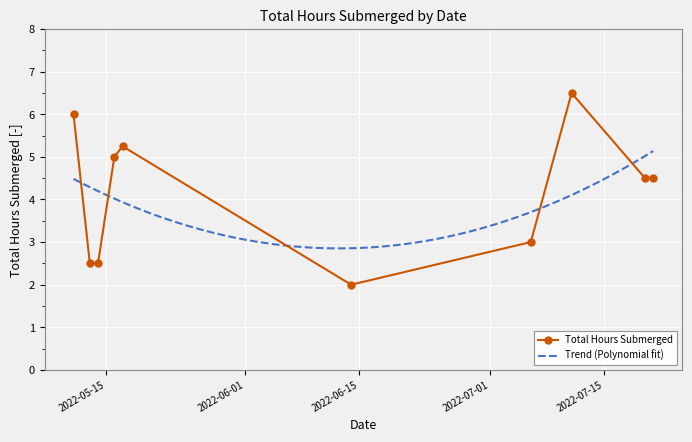

What is the maximum value shown in the chart?

6.5